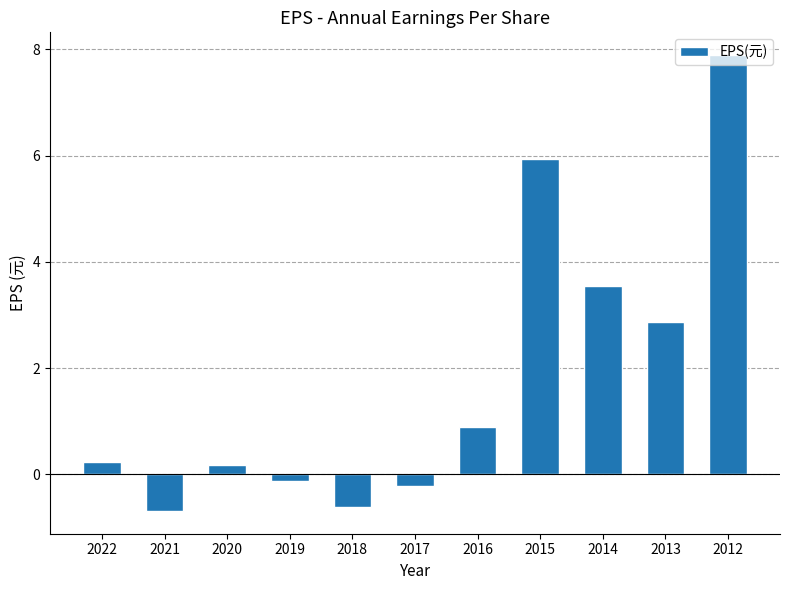

How many data points are less than 0?

4